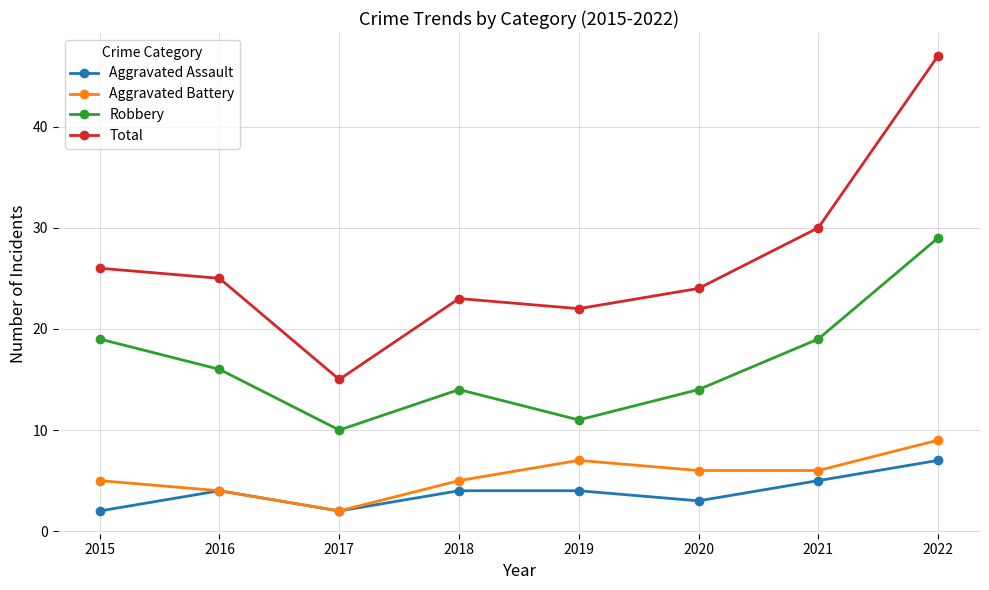

What is the difference between the maximum and minimum values in the Total series?

32